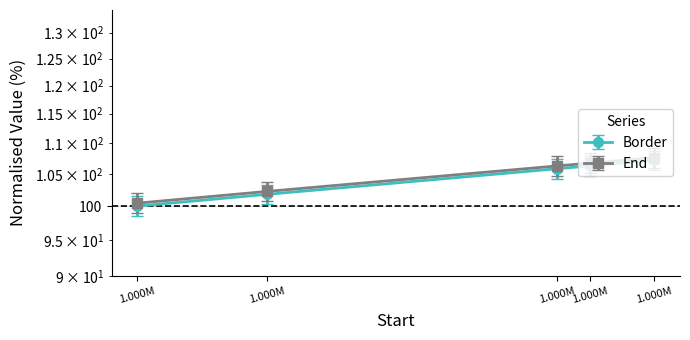

Count the number of data series in this chart.

2